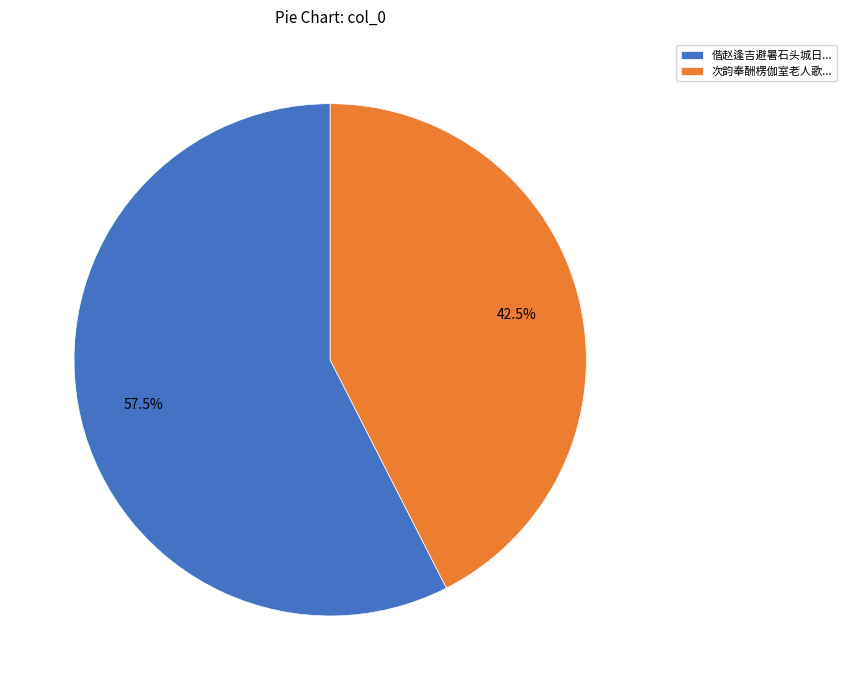

Which slice is the largest?

偕赵逢吉避暑石头城日...